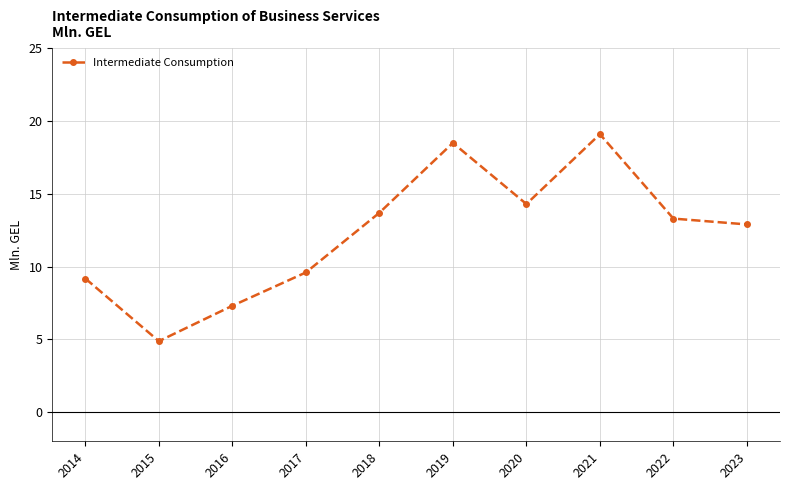

What is the minimum value shown in the chart?

4.9